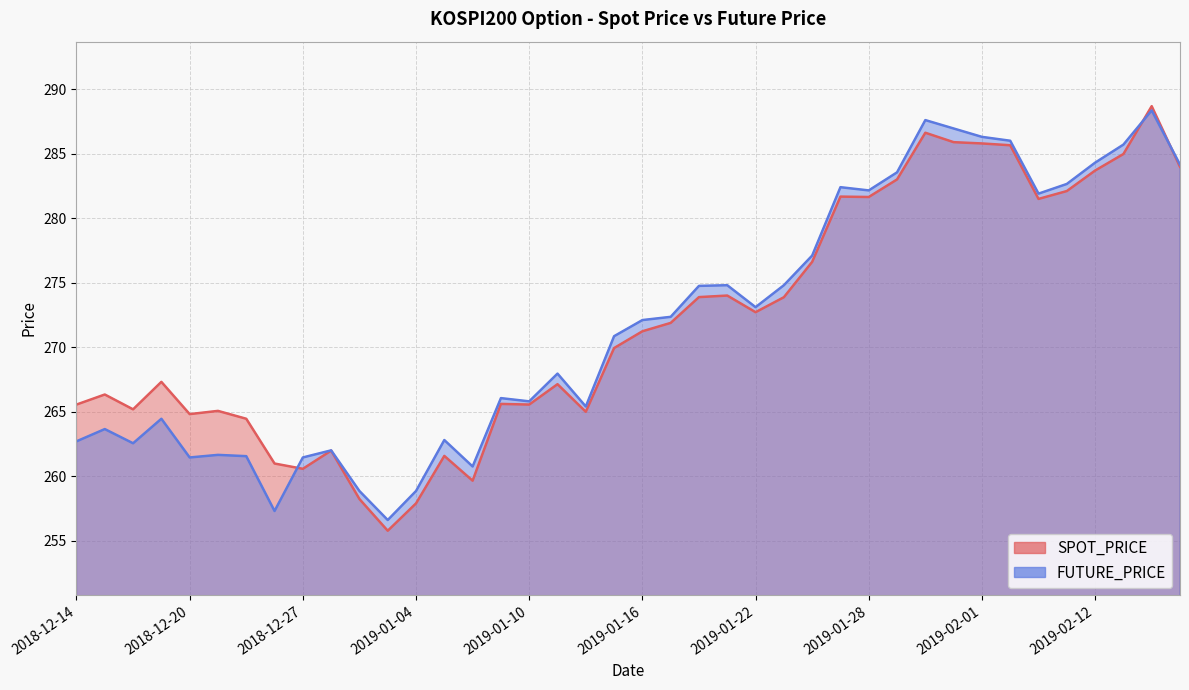

What position from the left is 2019-02-11?

36